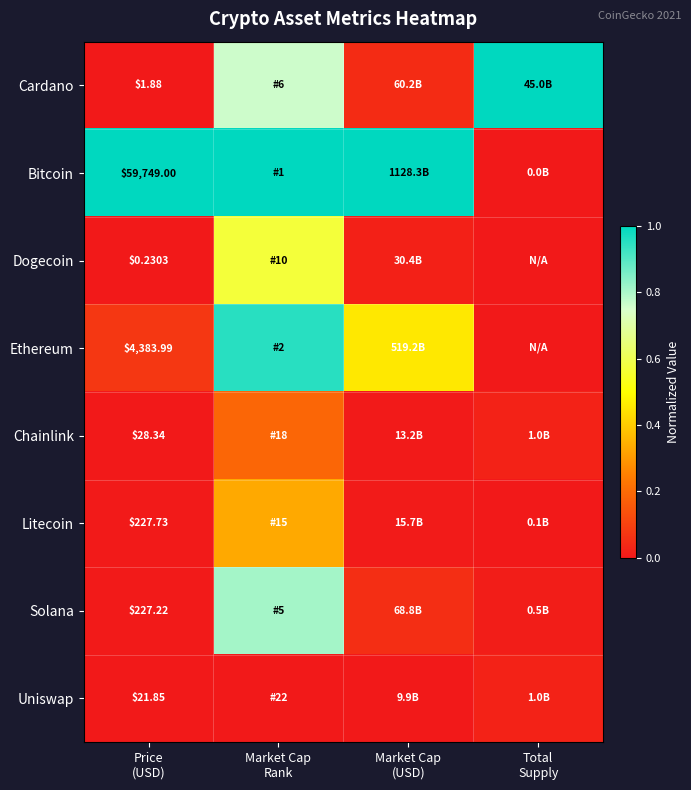

What is the difference between the second highest and minimum values in the Cardano series?

0.8